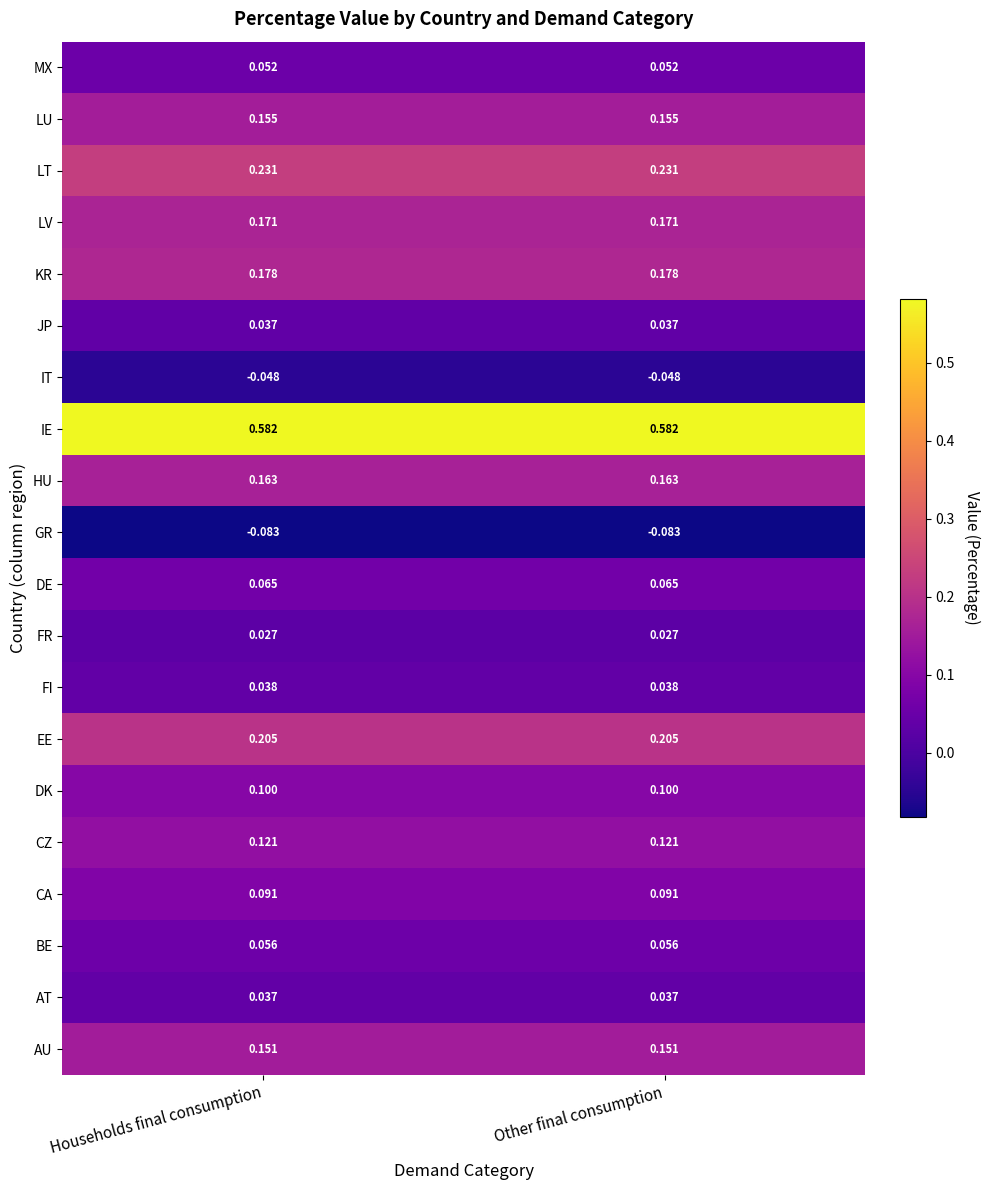

Is the value of CA at Other final consumption greater than the value of JP at Other final consumption?

Yes